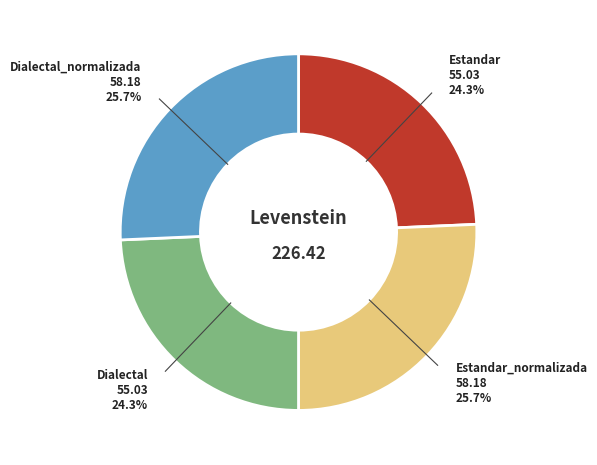

Is there a majority slice in this chart?

No